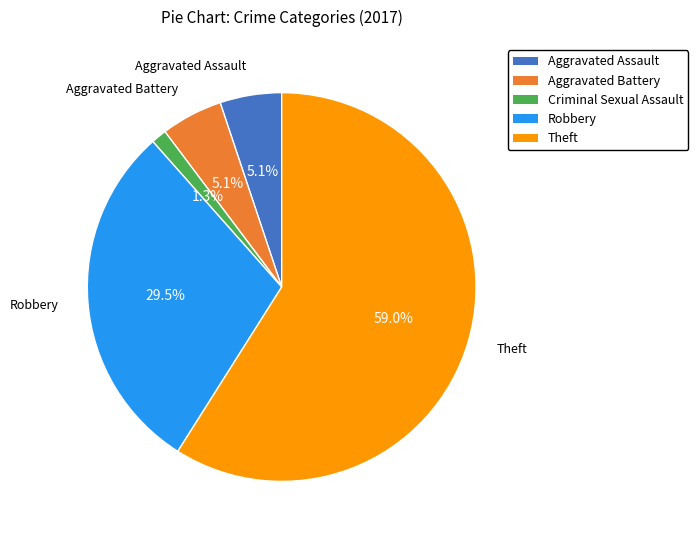

How many slices are in this pie chart?

5